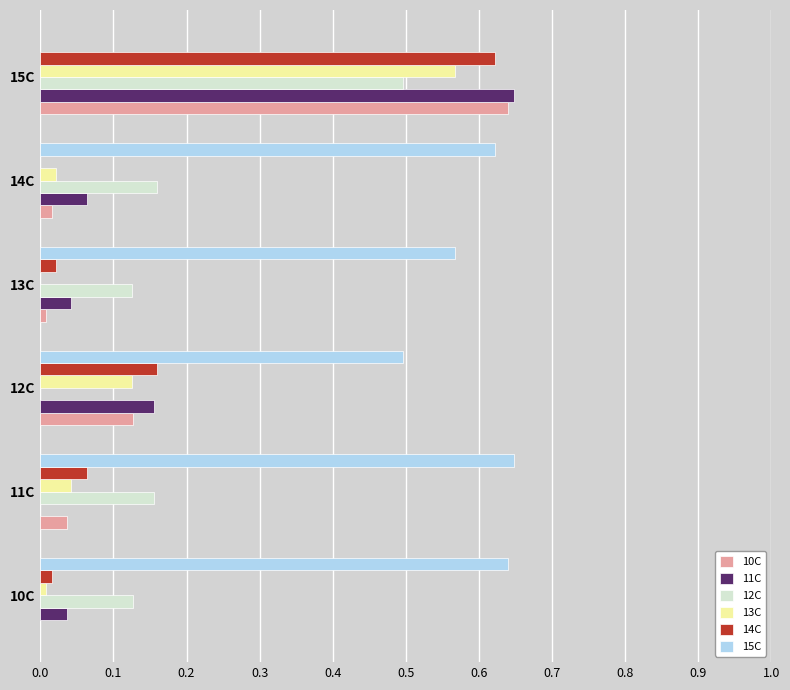

Is it true that 14C equals 0.0 at 13C?

True